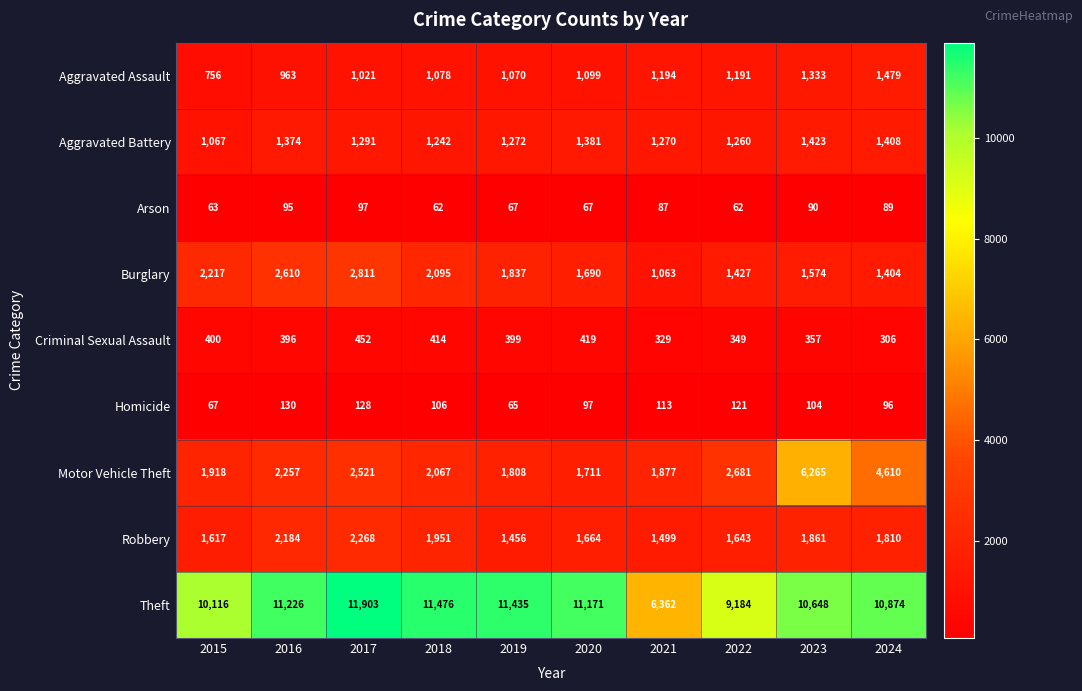

Which series changed the most between 2020 and 2022?

Theft